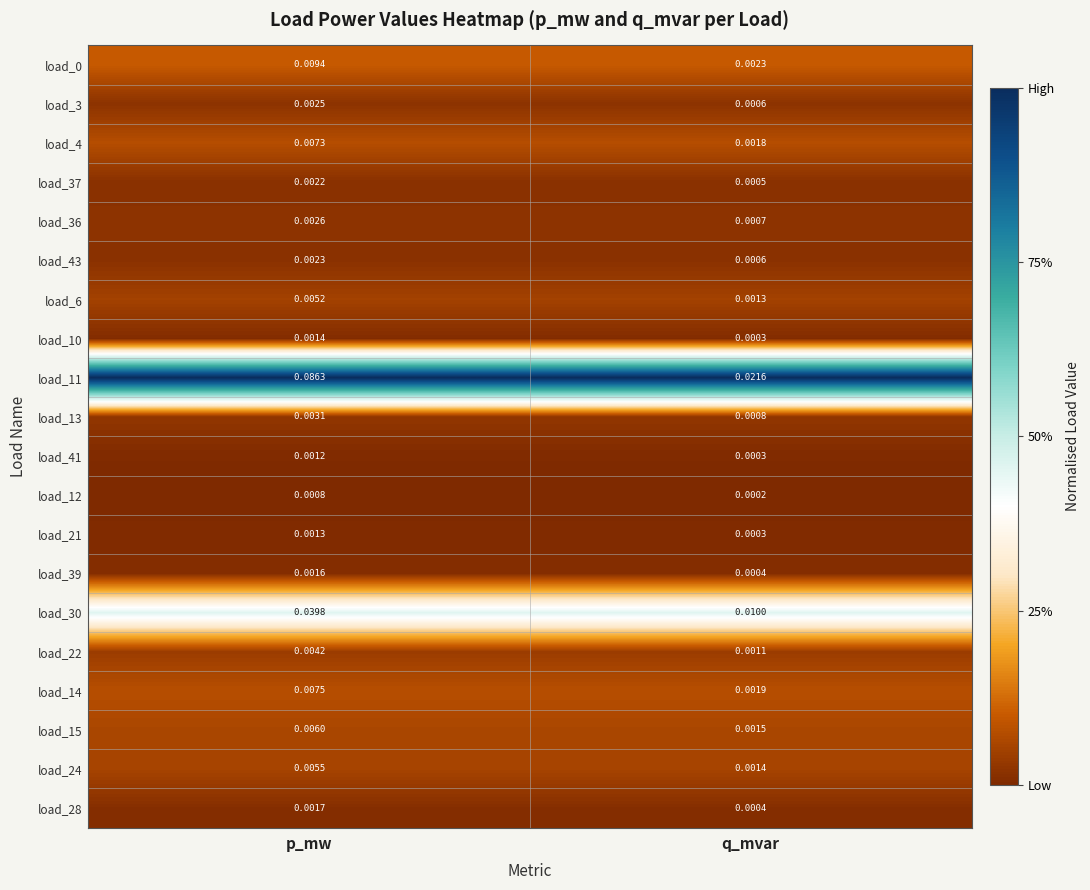

Which category has the highest value across all series?

p_mw